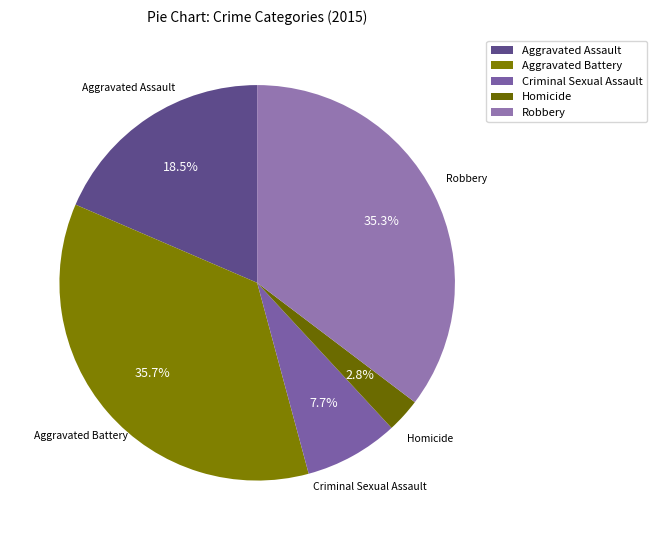

Between Aggravated Assault and Aggravated Battery, which is larger?

Aggravated Battery